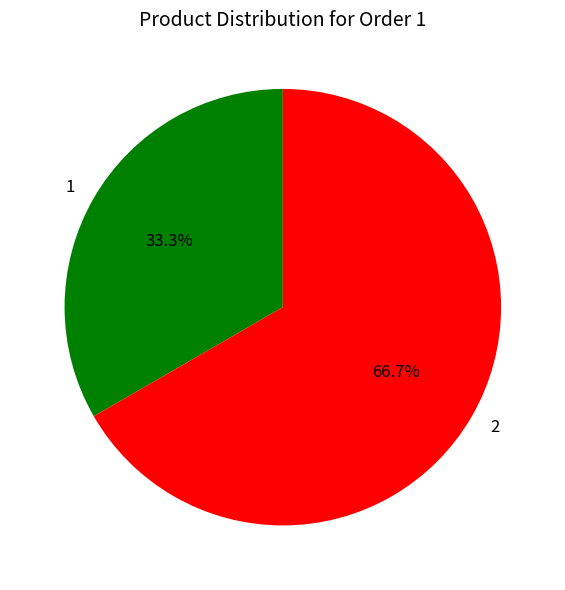

Which slice is the largest?

2